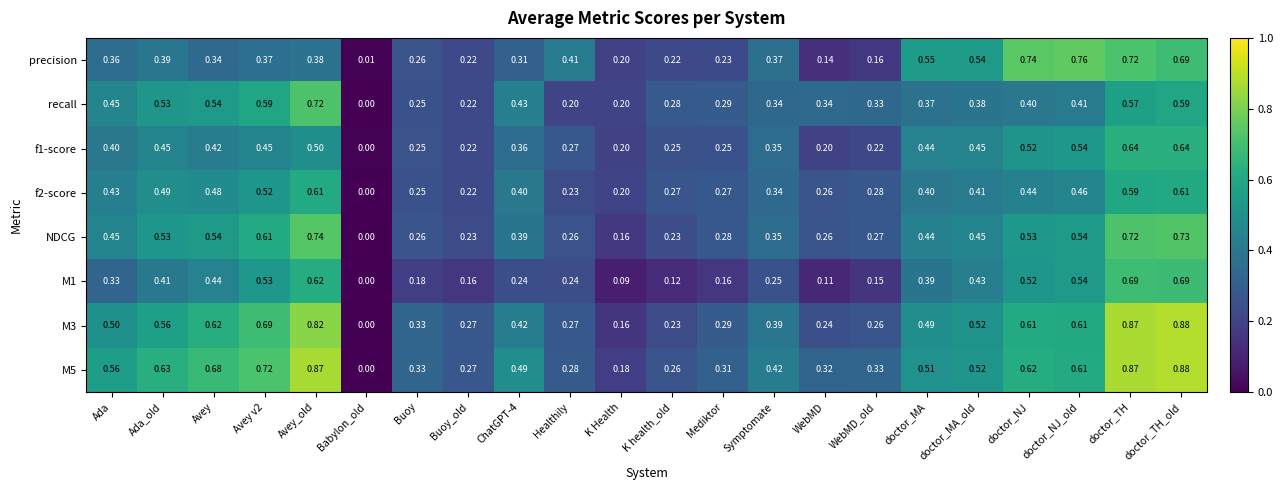

Which label corresponds to the smallest value in the chart?

Babylon_old